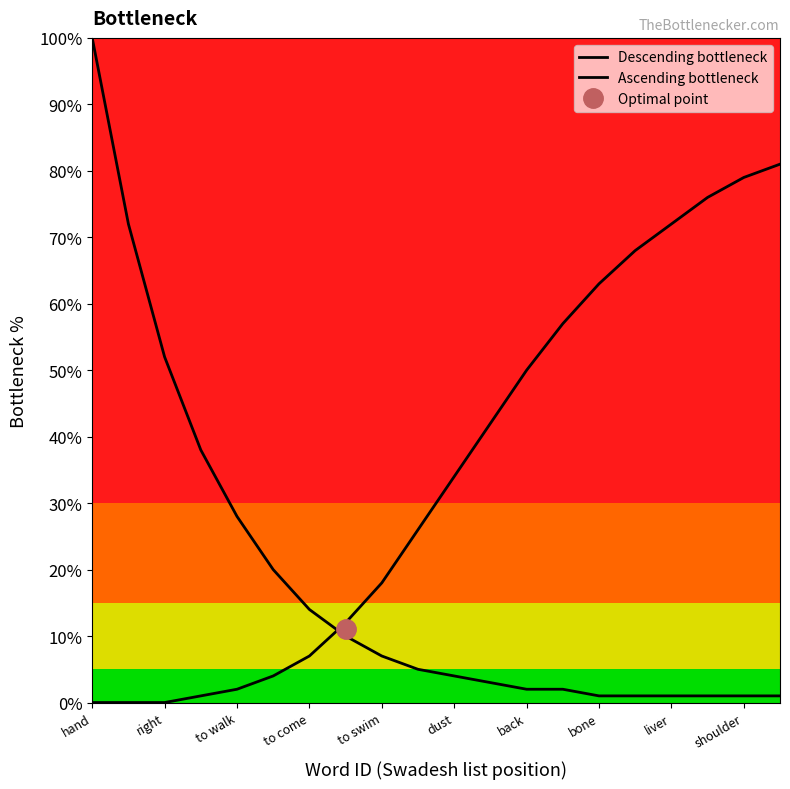

Which has a higher value, 12 or to come?

to come